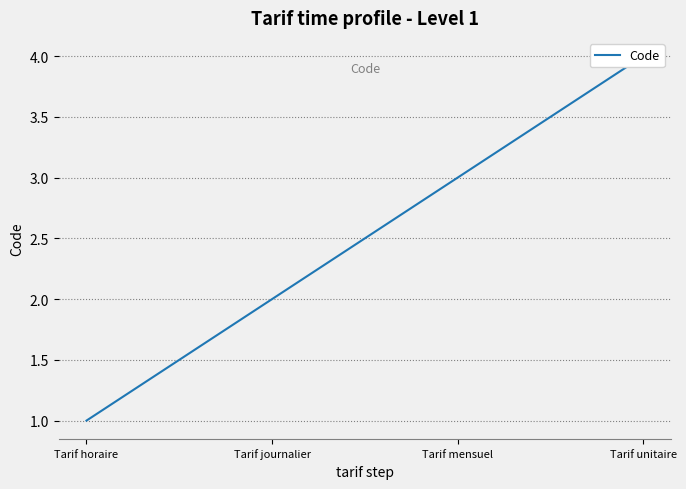

List the labels in order of value, largest first.

Tarif unitaire, Tarif mensuel, Tarif journalier, Tarif horaire